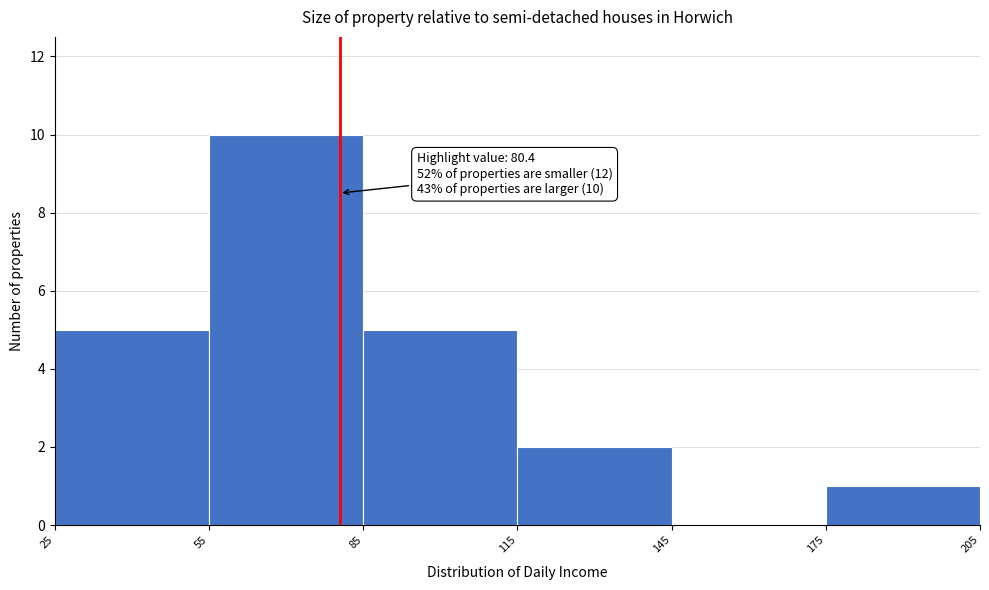

Over which range of the x-axis is the bar tallest?

55 to 85